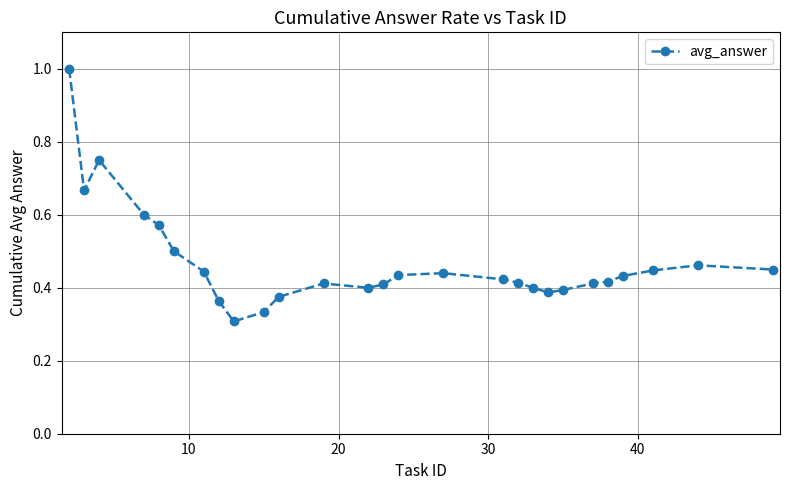

True or false: there are more than 2 points higher than both neighbors.

True